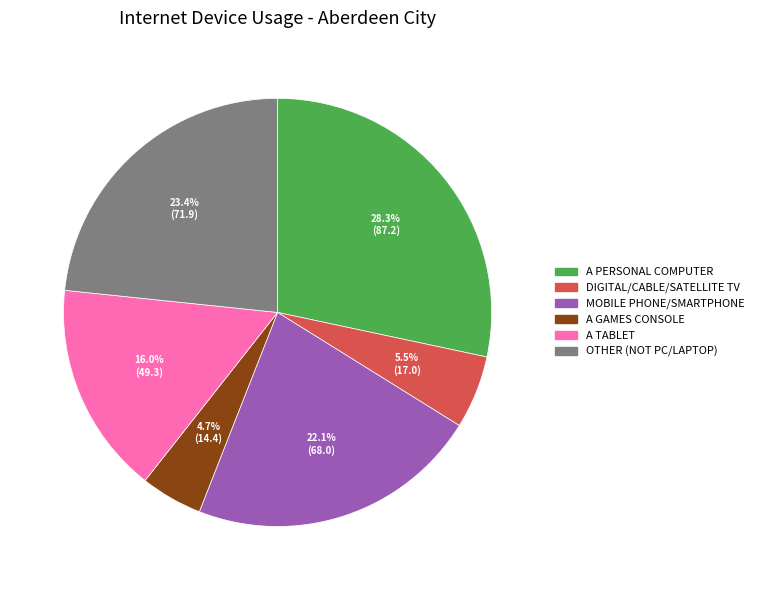

Is there any slice that represents more than half of the pie?

No